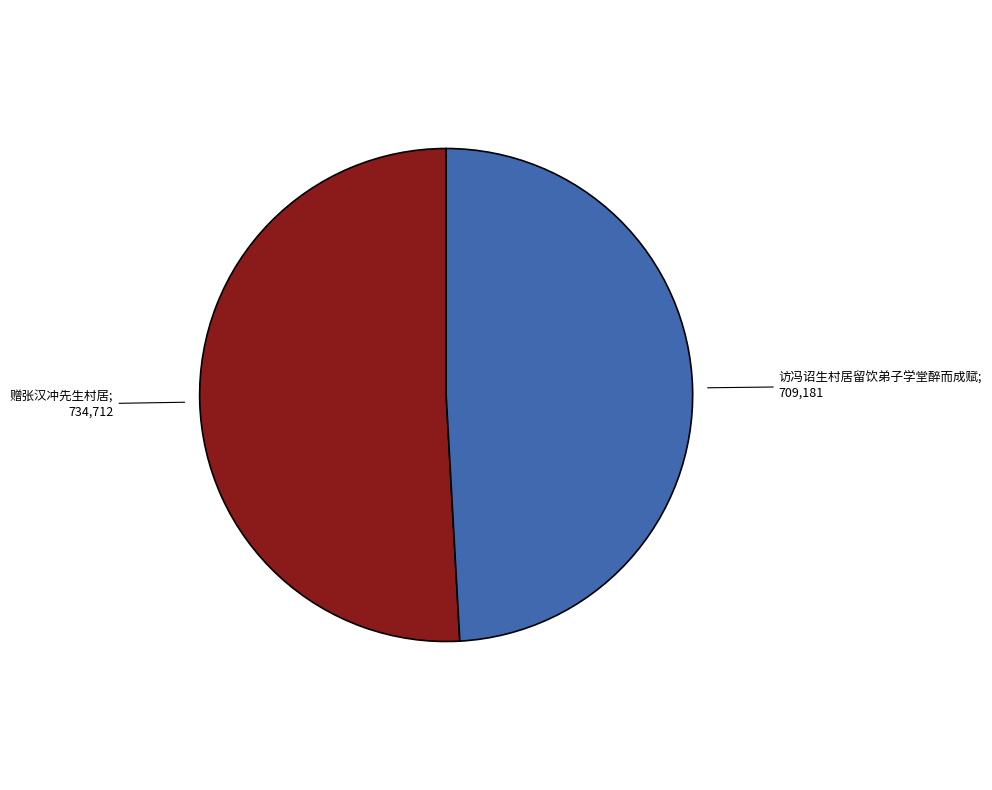

Is there any slice that represents more than half of the pie?

Yes